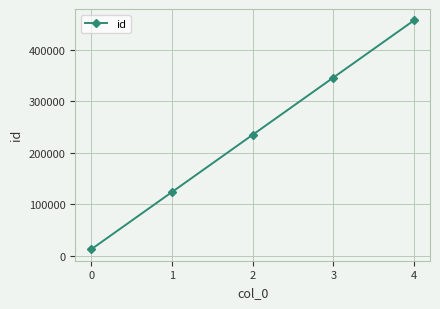

What is the value of the 4th point from the left?

345678